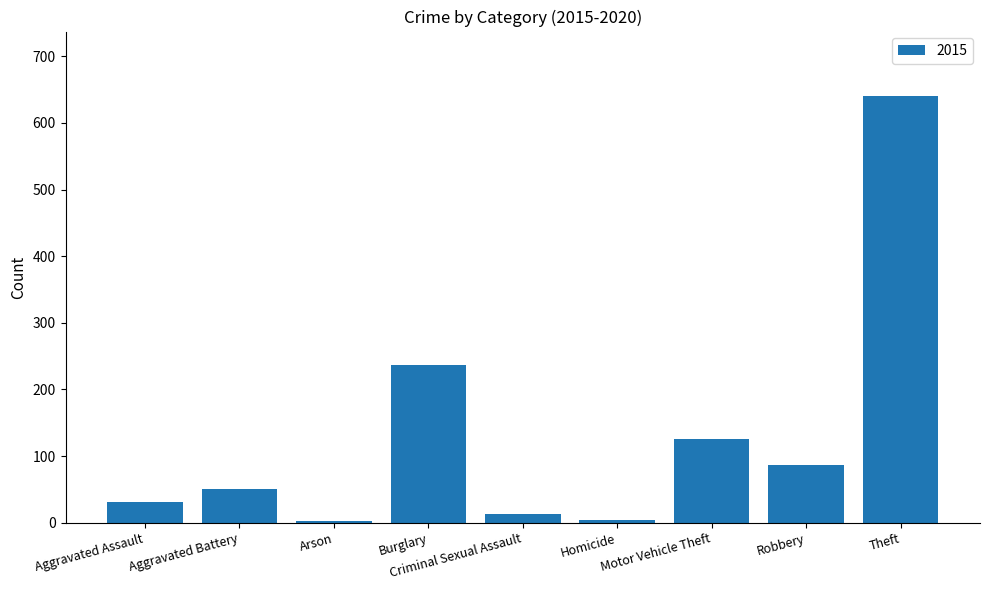

What is the average value?

132